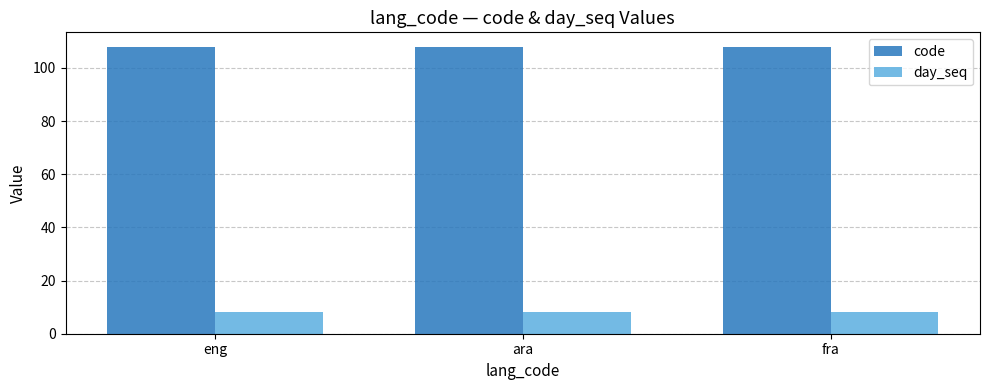

List the series in order of their overall mean, highest first.

code, day_seq